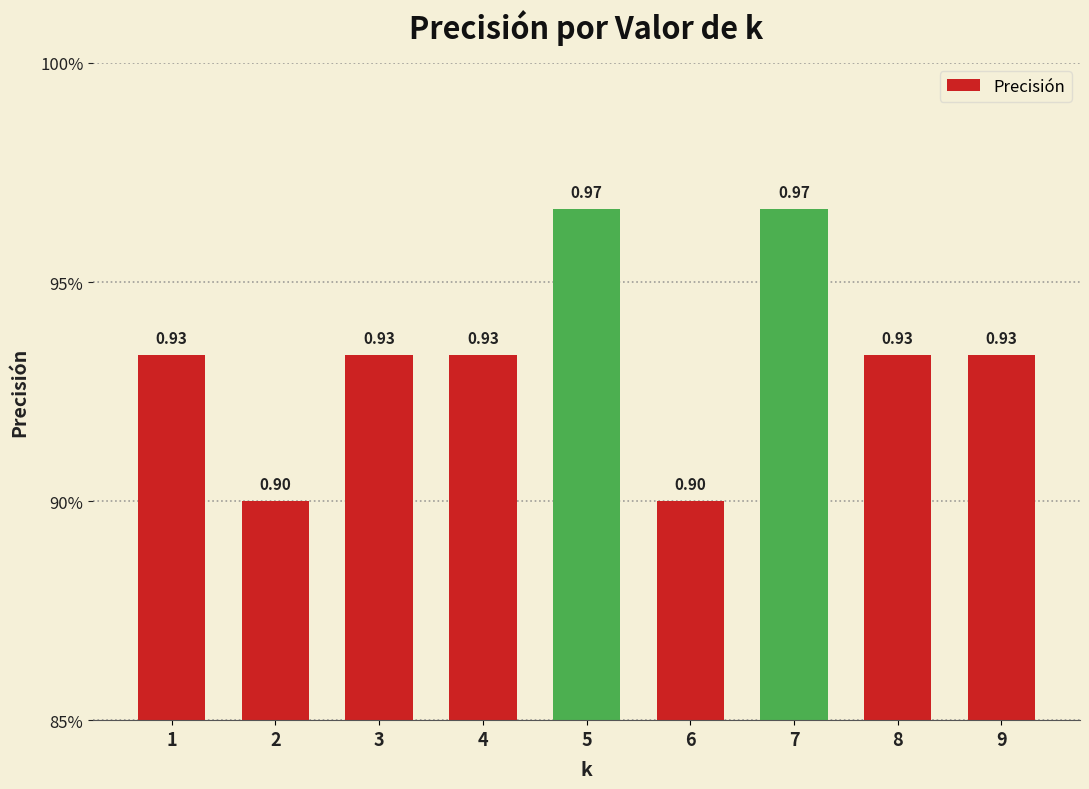

List the labels in order of value, largest first.

5, 7, 1, 3, 4, 8, 9, 2, 6